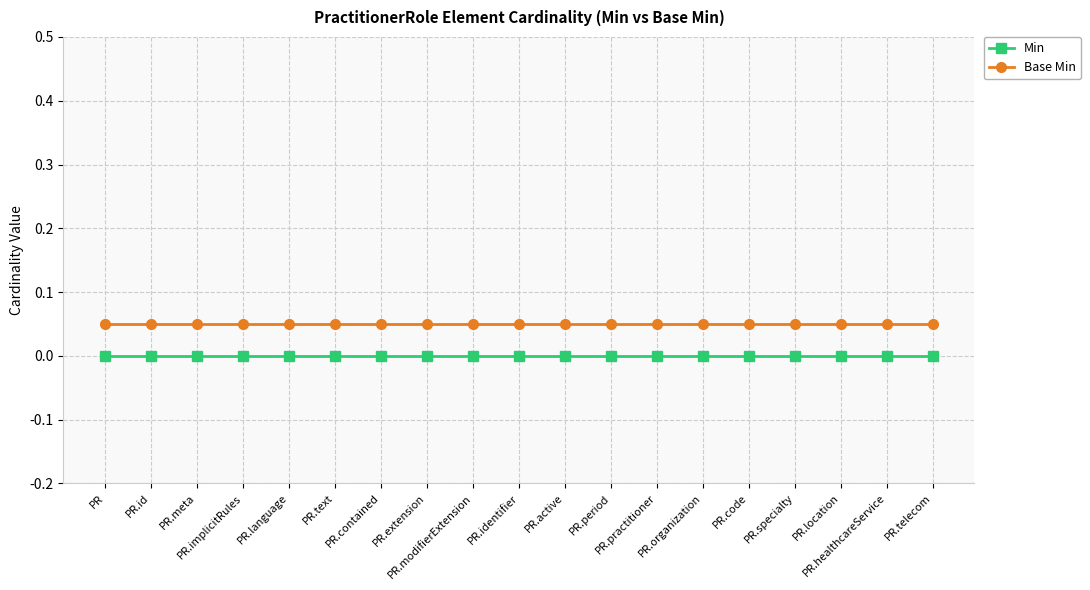

What is the sum of all Base Min values?

1.0